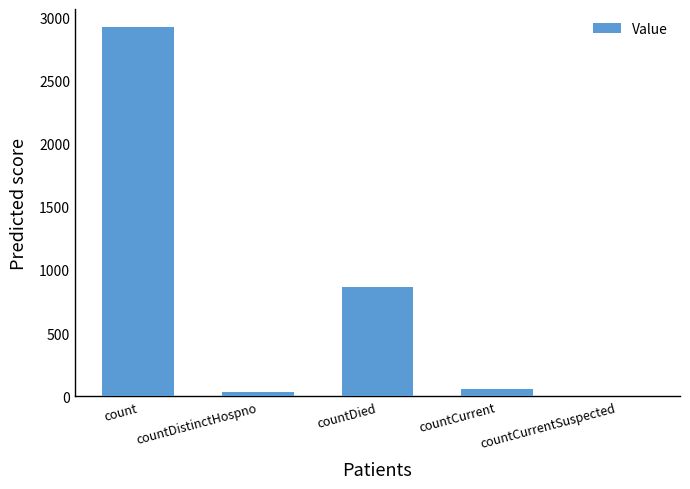

What is the maximum value shown in the chart?

2918